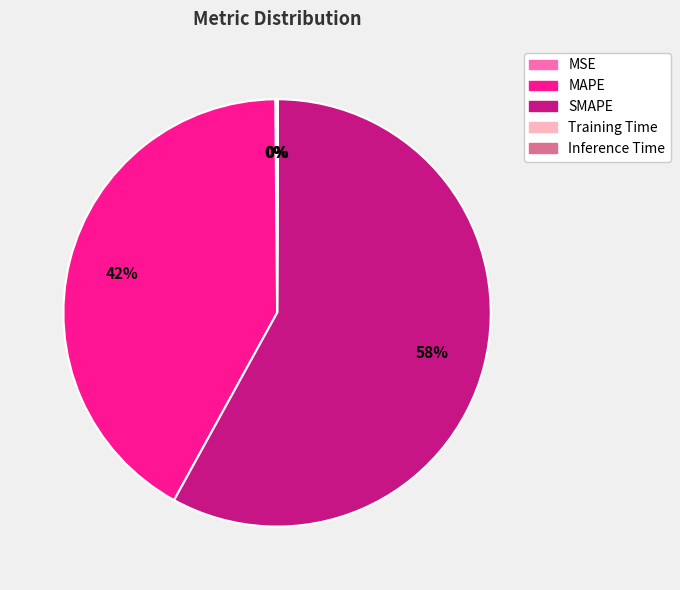

Which category accounts for the majority?

SMAPE